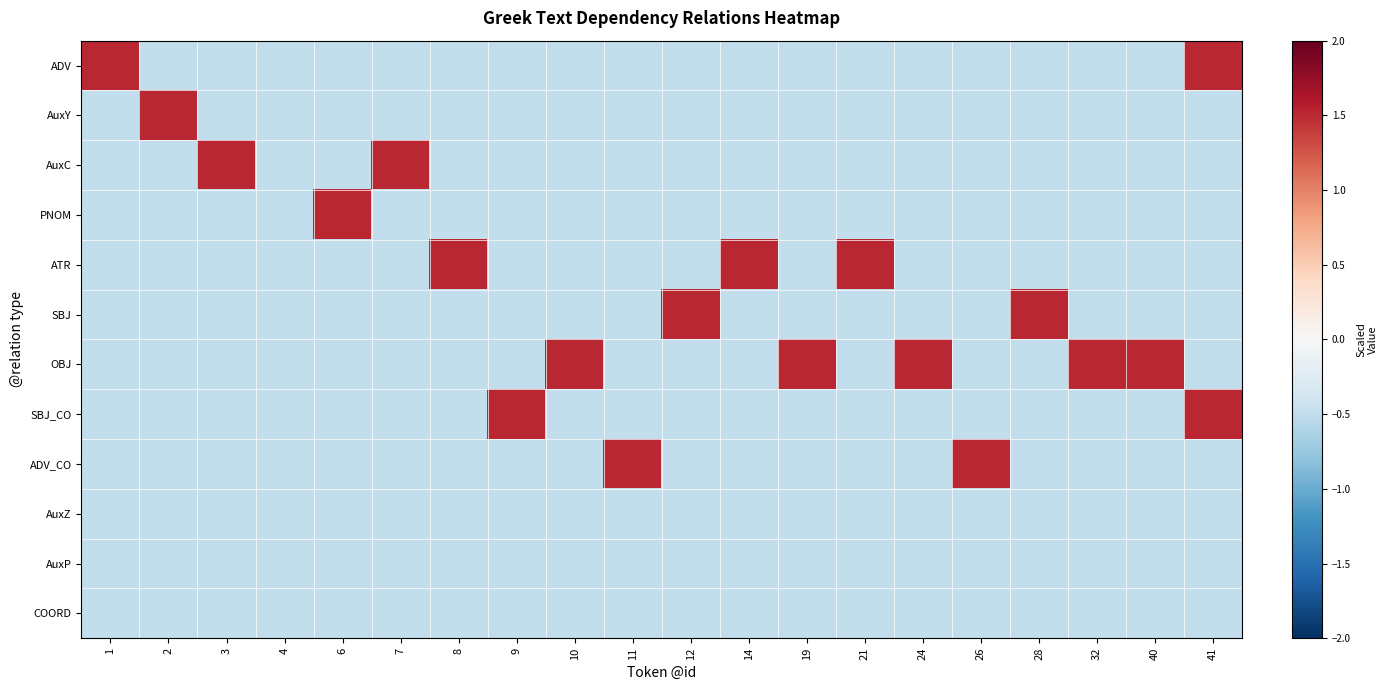

At how many categories does at least one series exceed 0?

19